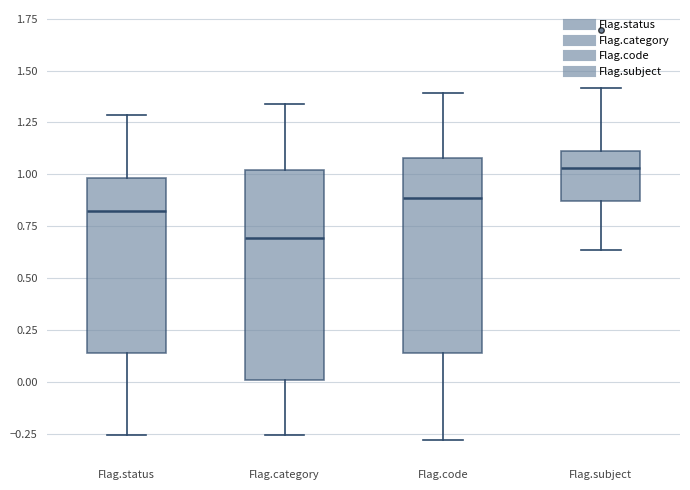

Comparing the boxes themselves (not the whiskers), which one is the tallest?

Flag.category